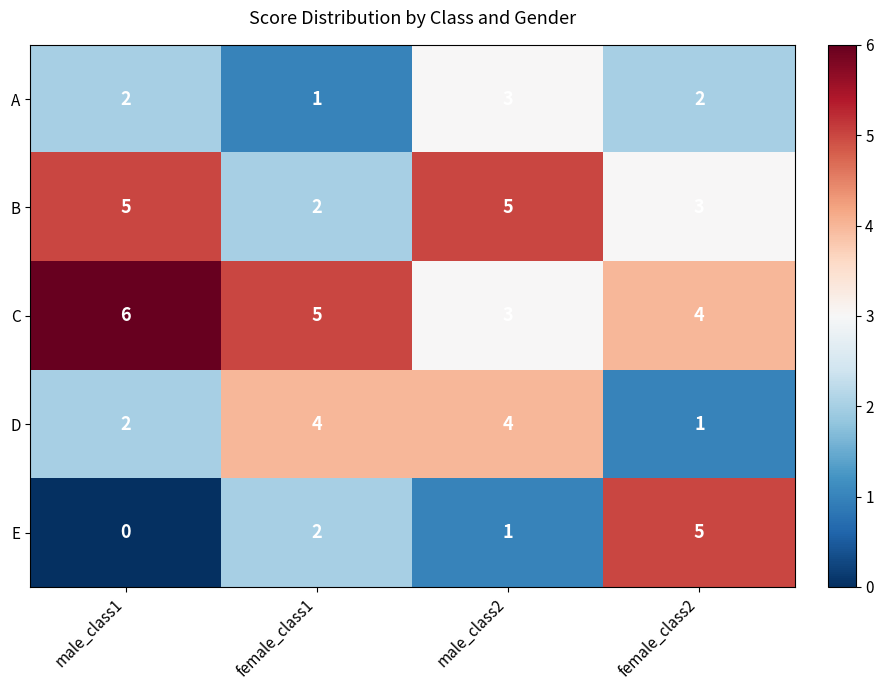

What is the average value of the B series?

4